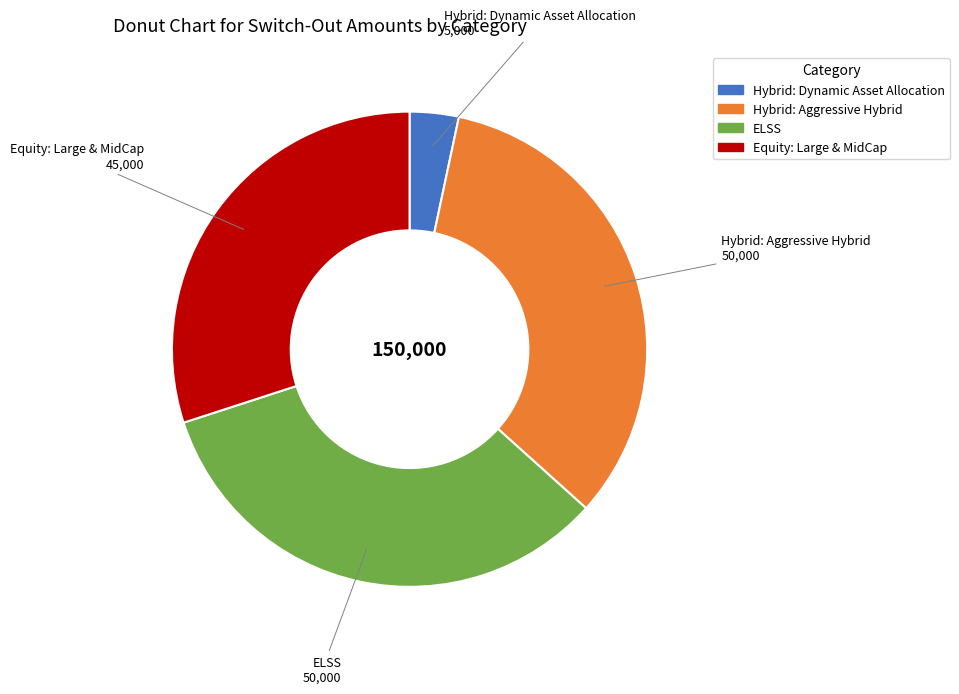

Is there any slice that represents more than half of the pie?

No